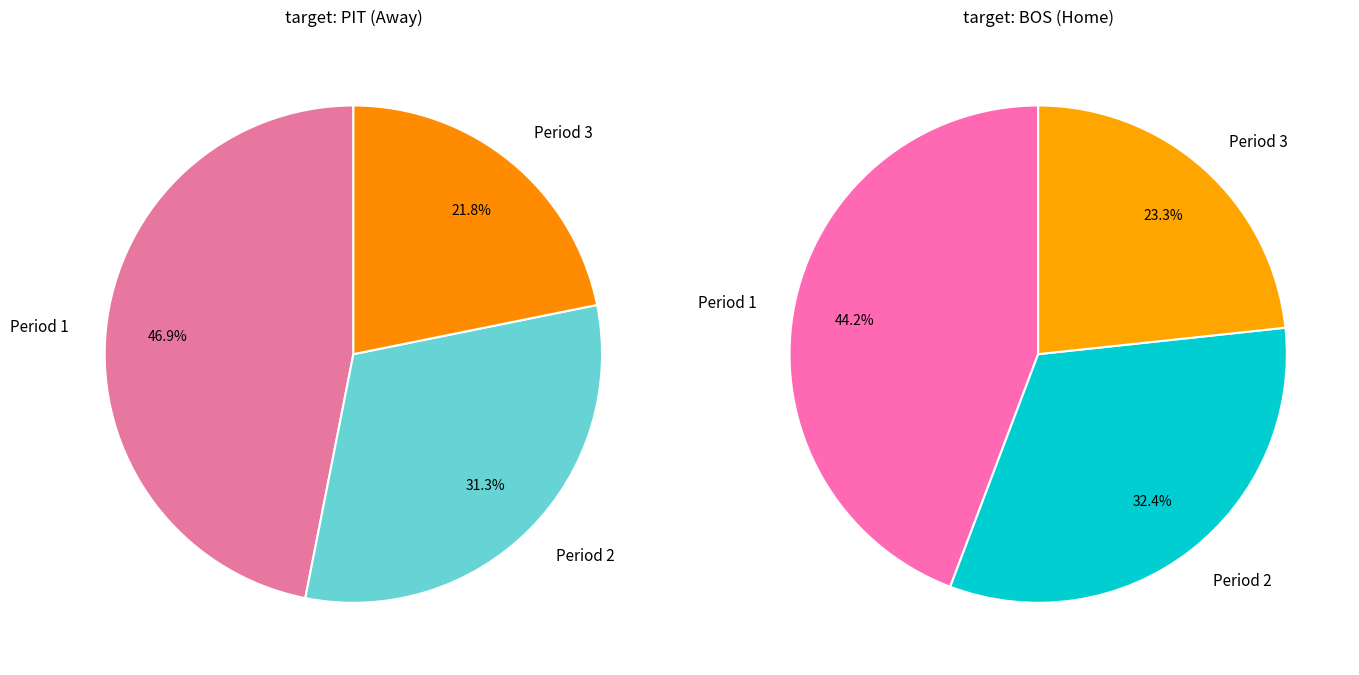

True or false: Period 3 accounts for 9% of the total.

False